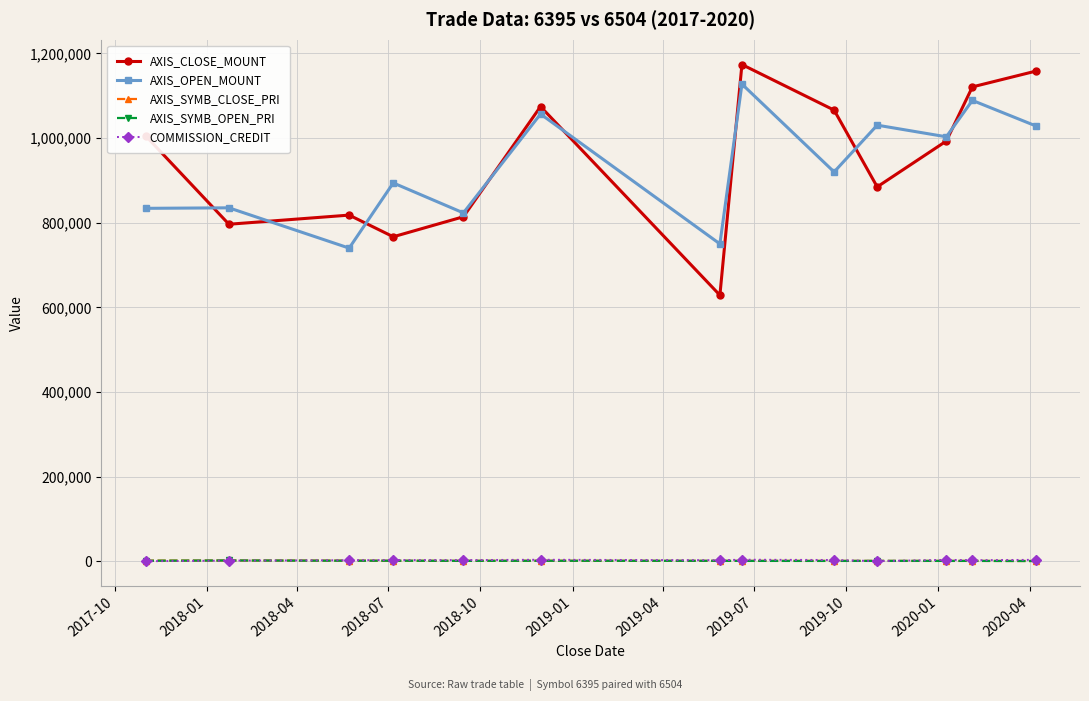

How many interior local peaks does the AXIS_CLOSE_MOUNT series have?

3